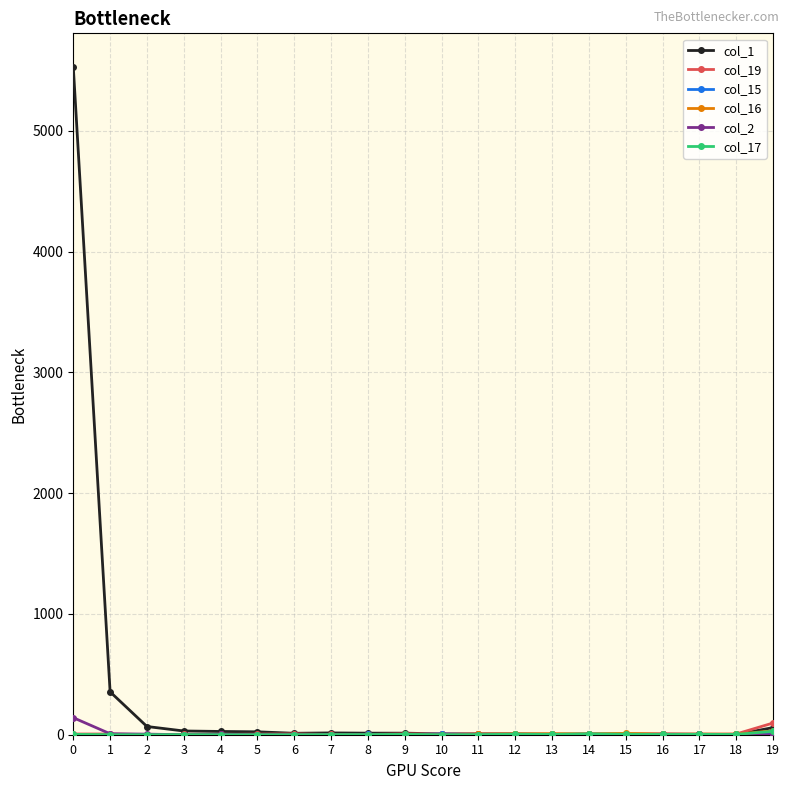

Which series has the largest total across all categories?

col_1